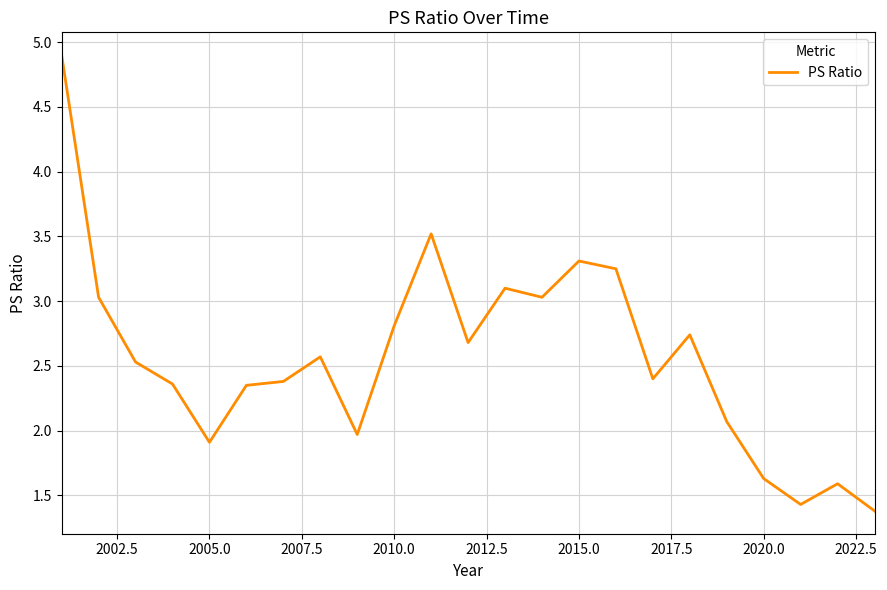

What is the difference between the maximum and minimum values?

3.5